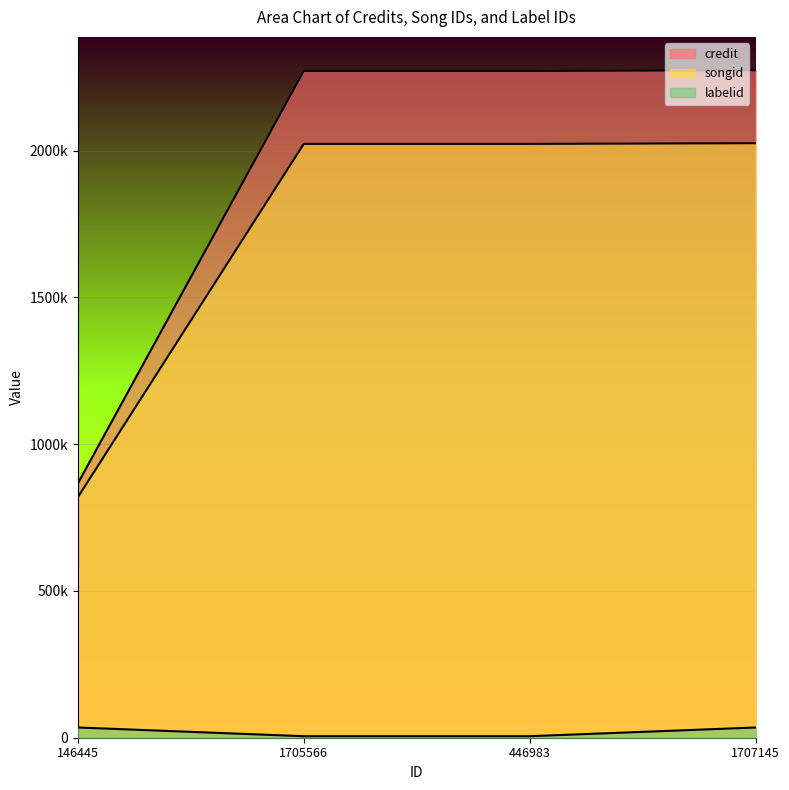

What are all the series names shown in the legend?

credit, songid, labelid